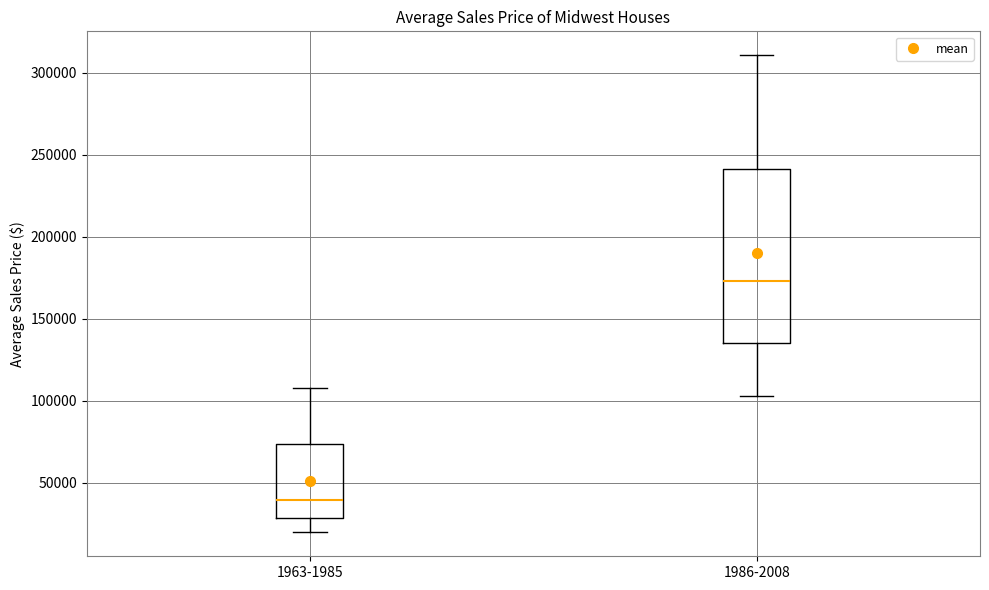

Reading left to right, transcribe this box plot: for each box, give where its median line is, the range the box spans, and where its two whiskers end, as read against the y-axis. The values are not printed on the chart, so give them approximately, as read against the axis.

1963-1985: median 40000, box 30000 to 75000, whiskers 20000 to 110000
1986-2008: median 175000, box 135000 to 240000, whiskers 105000 to 310000